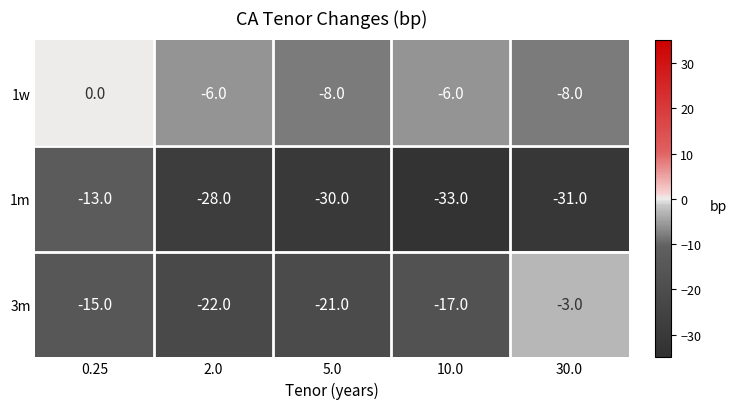

What is the spread (max minus min) of values at 30.0?

28